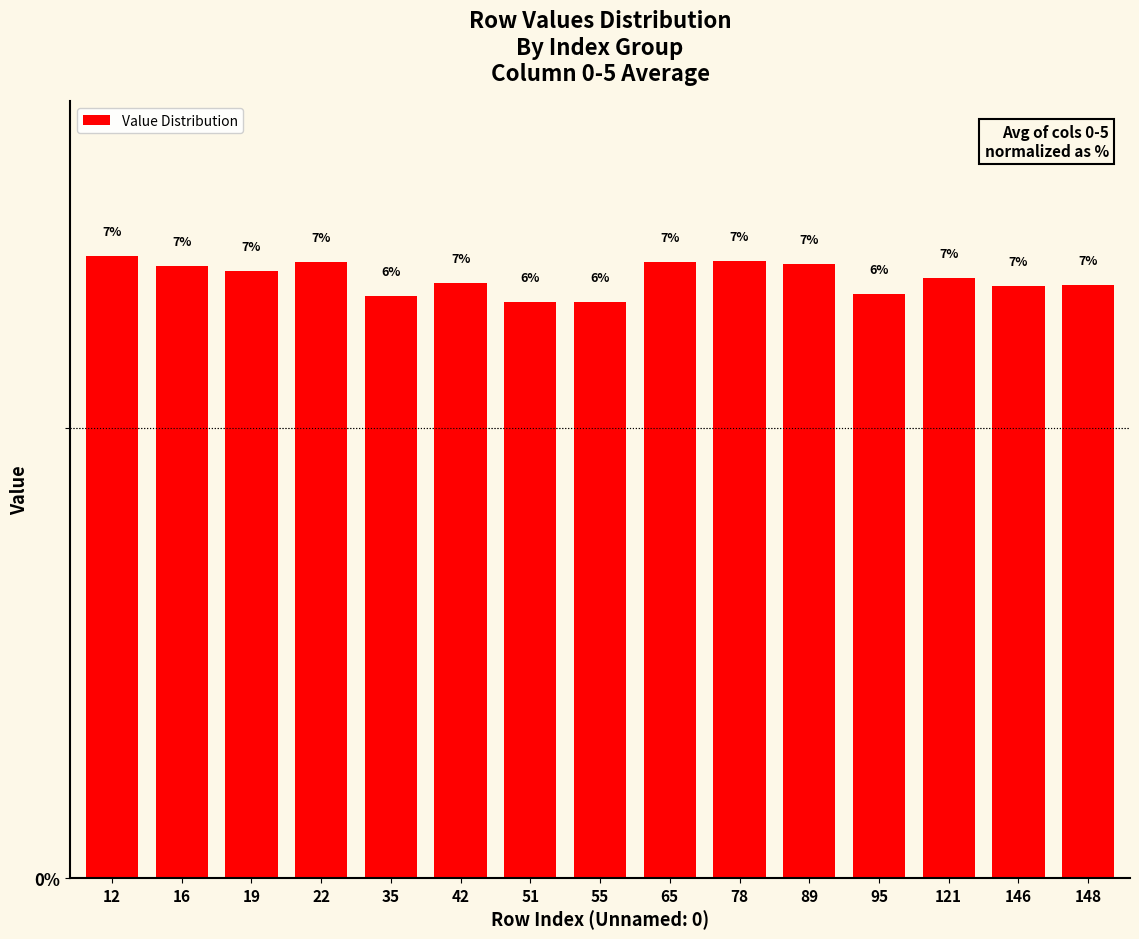

Rank the categories by value from highest to lowest.

12, 78, 65, 22, 89, 16, 19, 121, 42, 148, 146, 95, 35, 51, 55